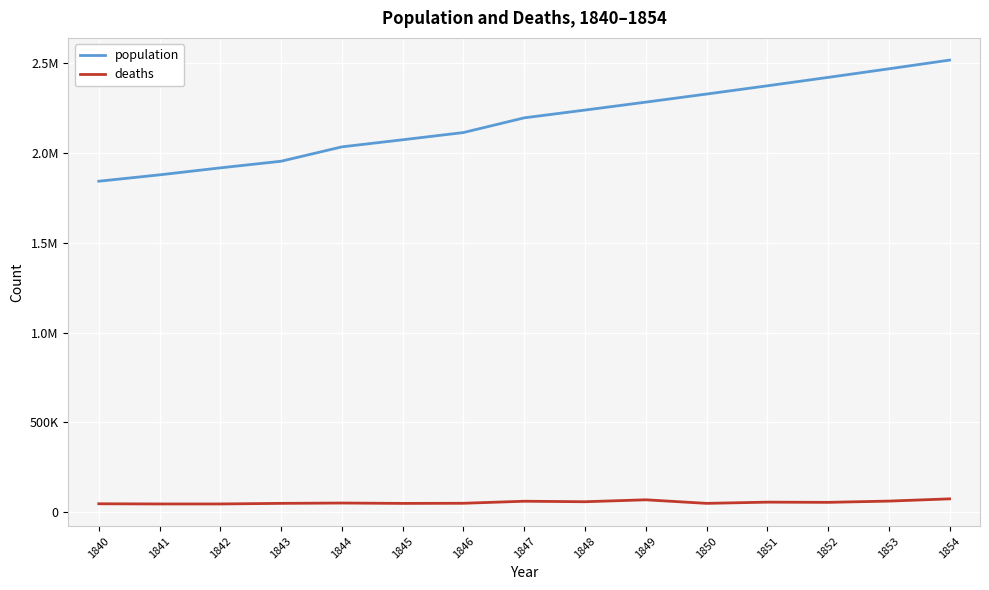

In deaths, how many points are higher than both neighbors (excluding endpoints)?

4